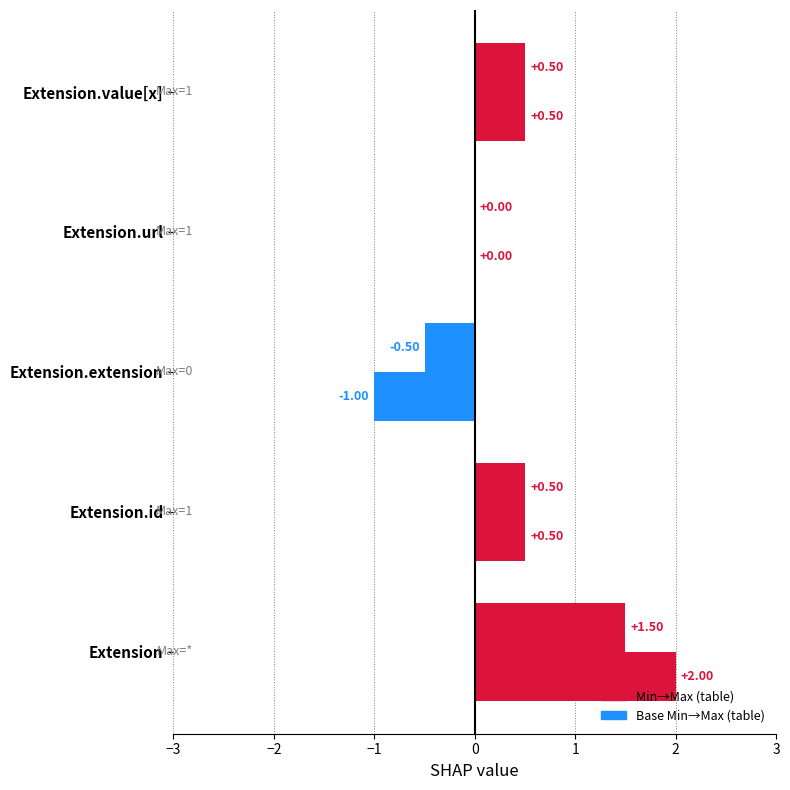

How many series are shown in this chart?

2